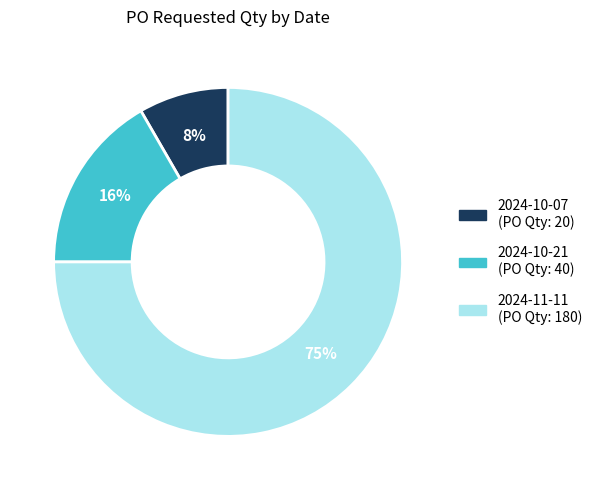

Does 2024-11-11 account for over 50% of the chart?

Yes